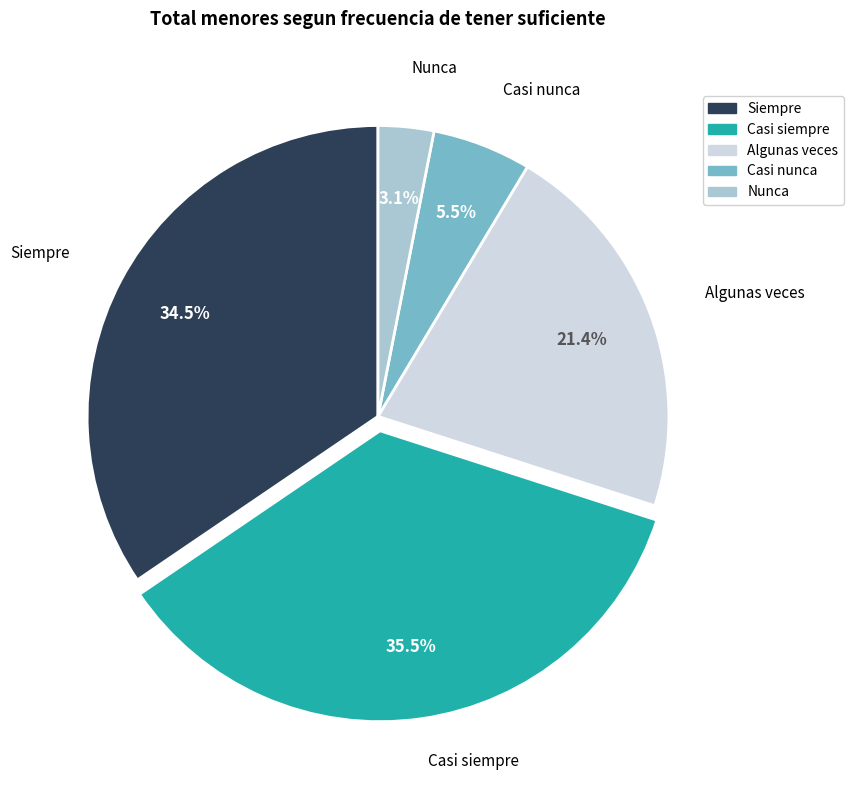

To the nearest percent, what is the difference between the Algunas veces and Casi nunca slice percentages?

16%